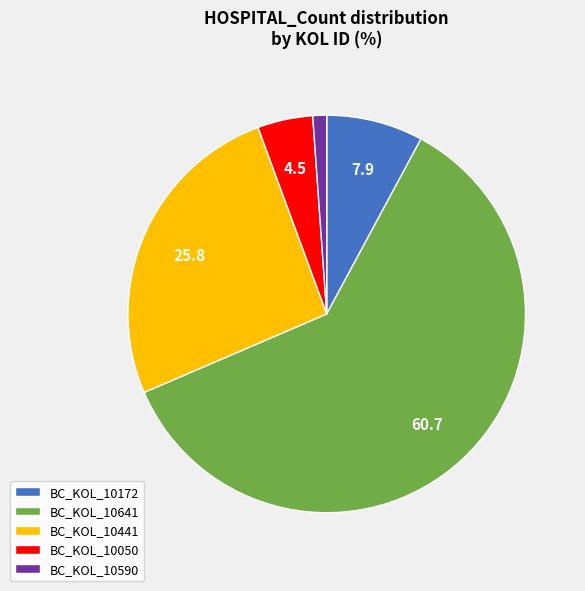

The BC_KOL_10172 slice represents 16% of the pie. True or false?

False